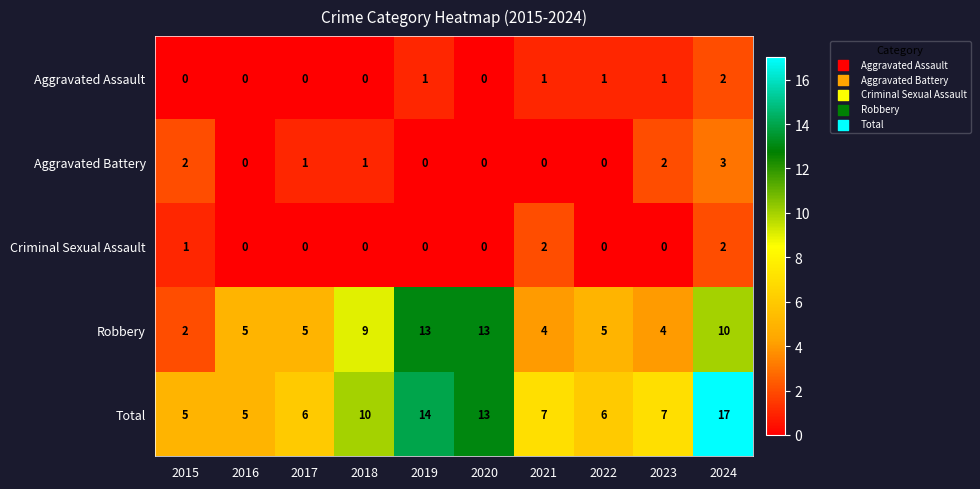

Which label corresponds to the largest value in the chart?

2024